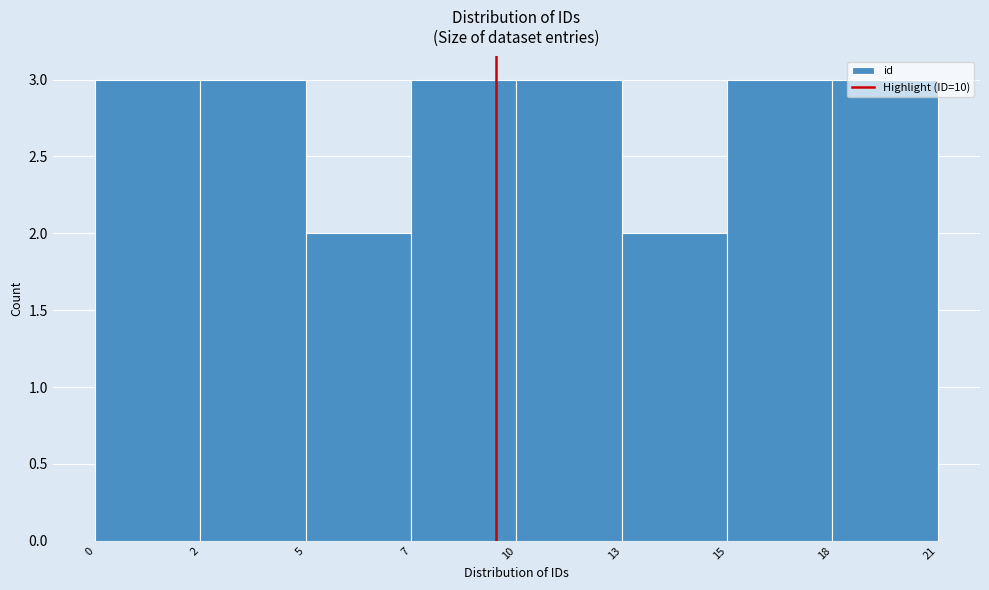

What is the value of the 7th bar from the left?

3